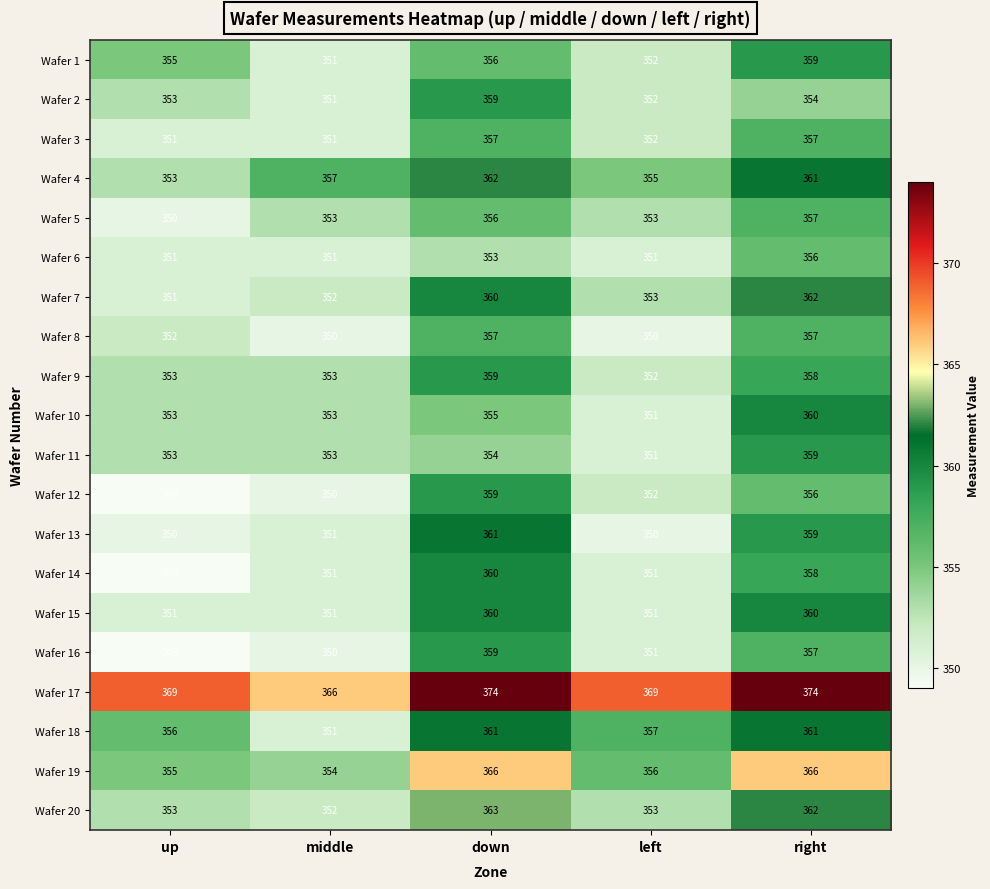

How many series are shown in this chart?

20